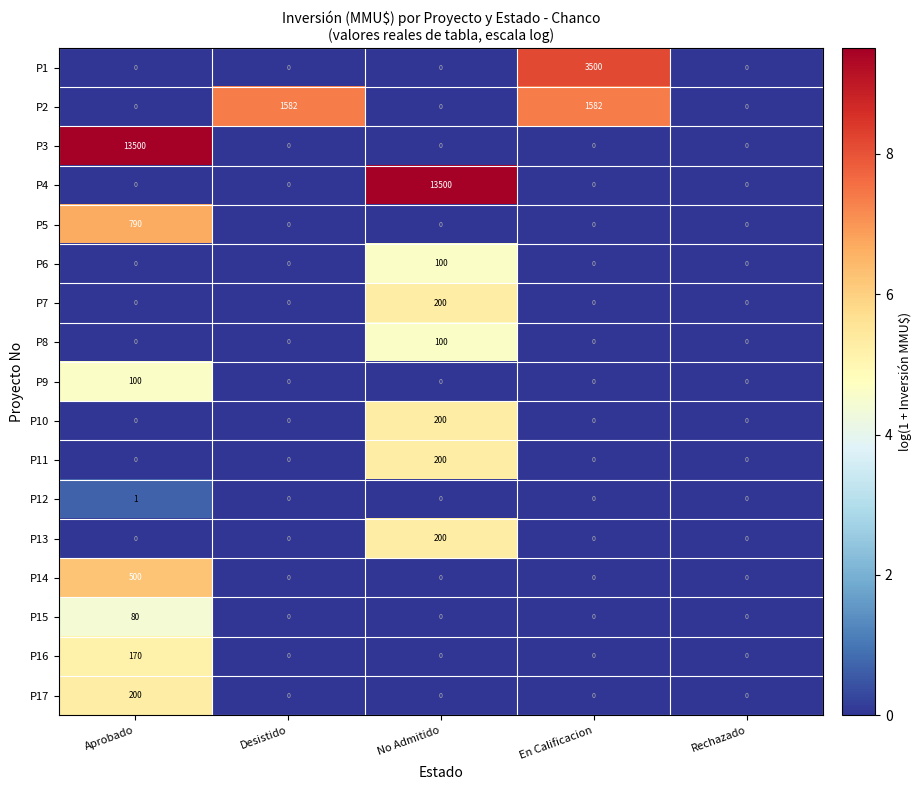

At how many categories does at least one series exceed 2?

4